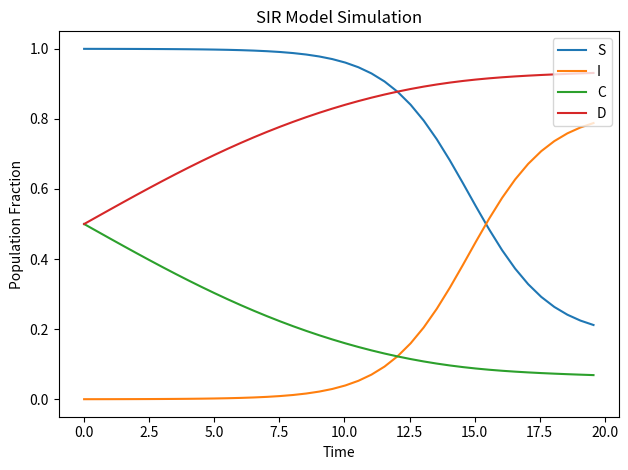

List the series in order of their peak value, highest first.

S, D, I, C